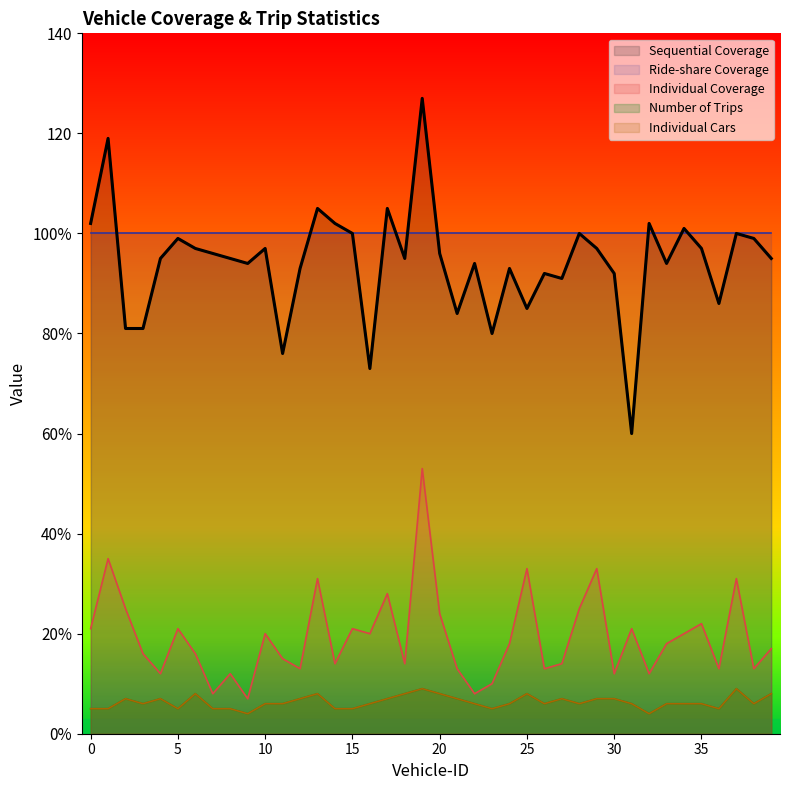

How many data points in Individual Cars are less than 6?

11